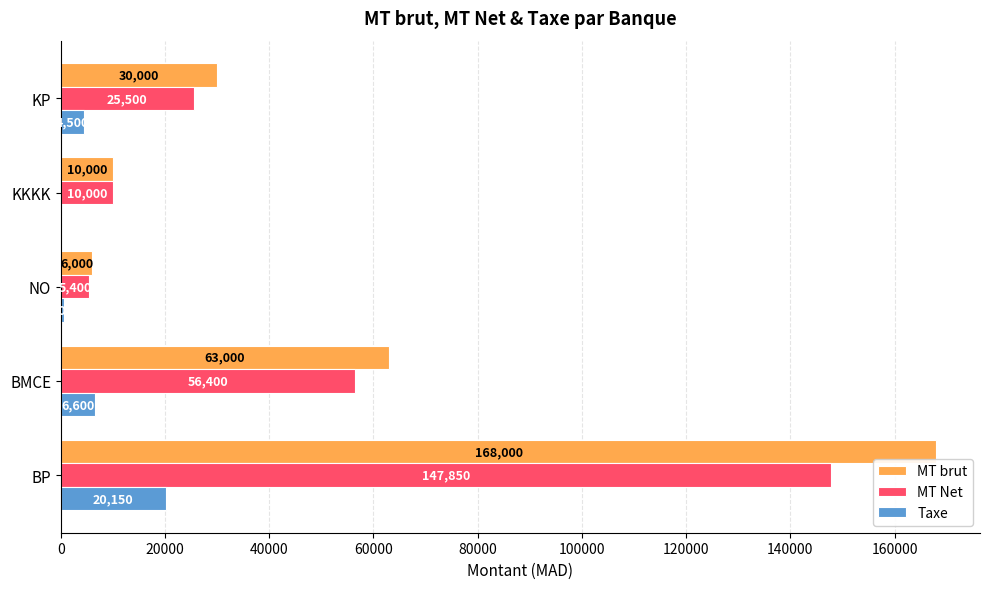

The value of MT brut at KP is 20695. True or false?

False